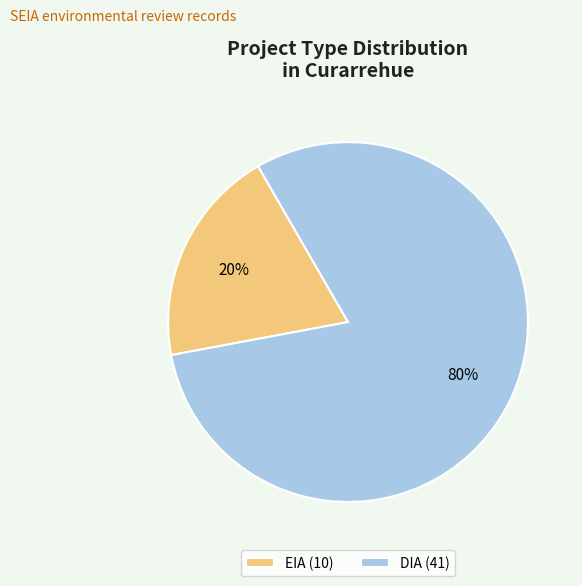

Does EIA account for over 50% of the chart?

No